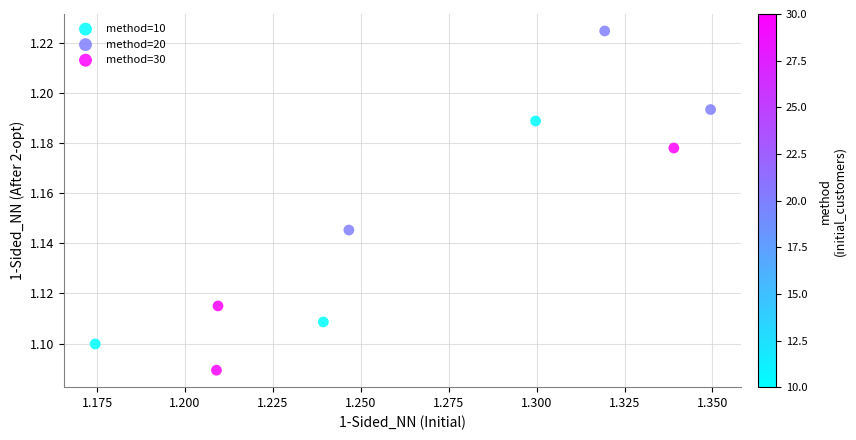

Which series reaches the minimum Y coordinate?

method=30